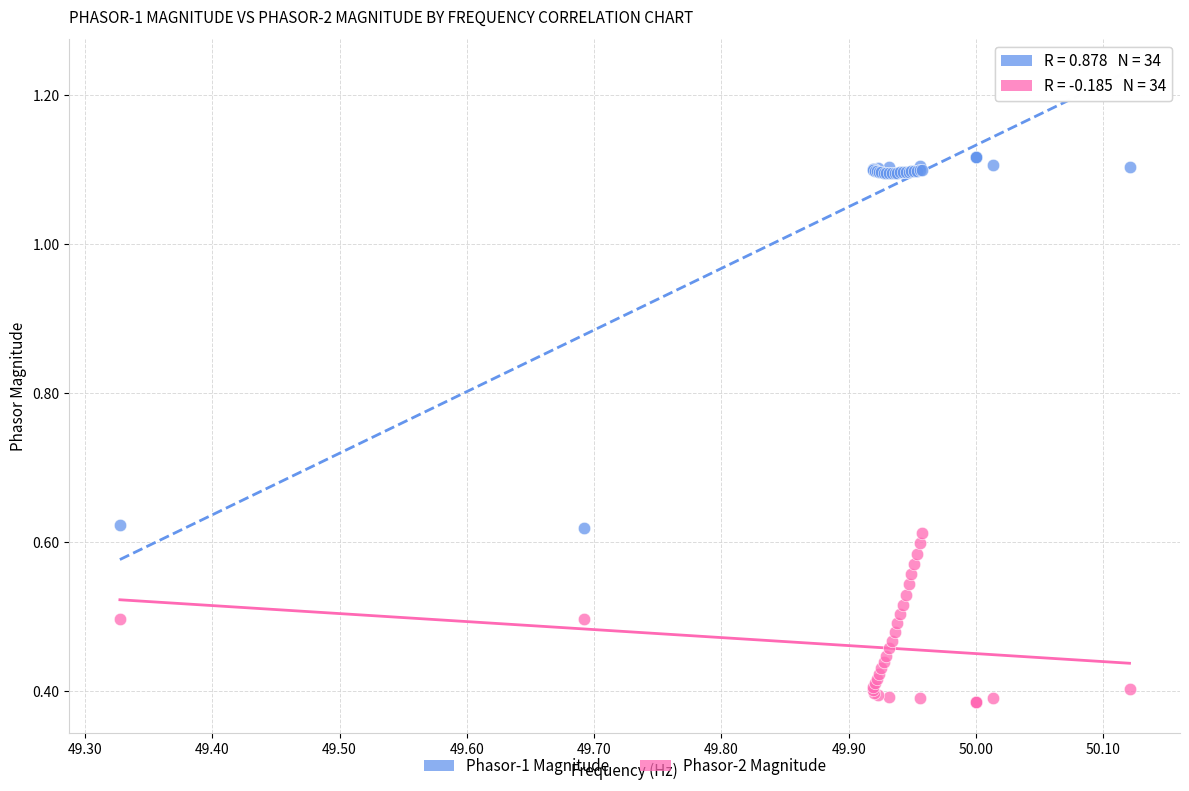

Which series has the widest spread of Y values?

Phasor-1 Magnitude